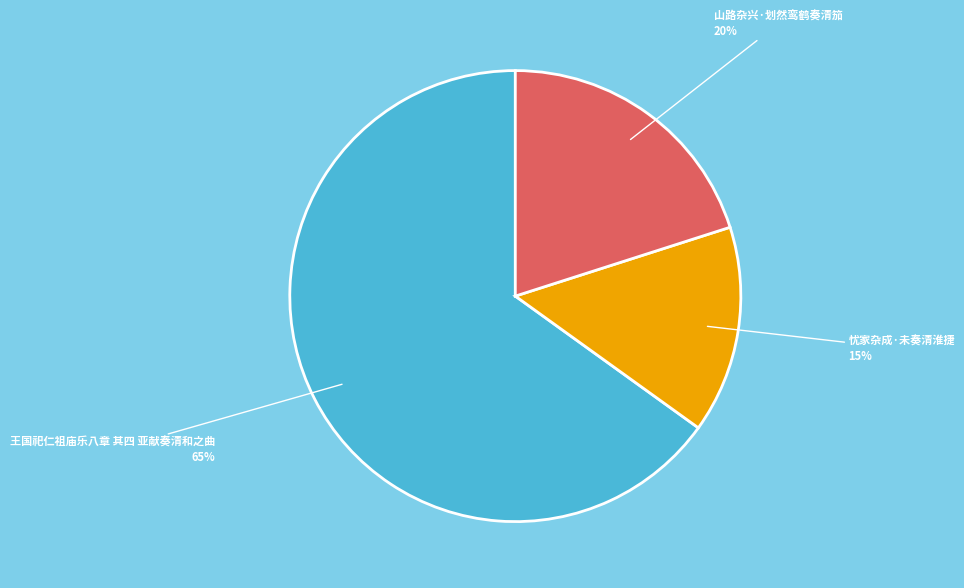

To the nearest percent, what is the difference between the largest and smallest slice percentages?

50%